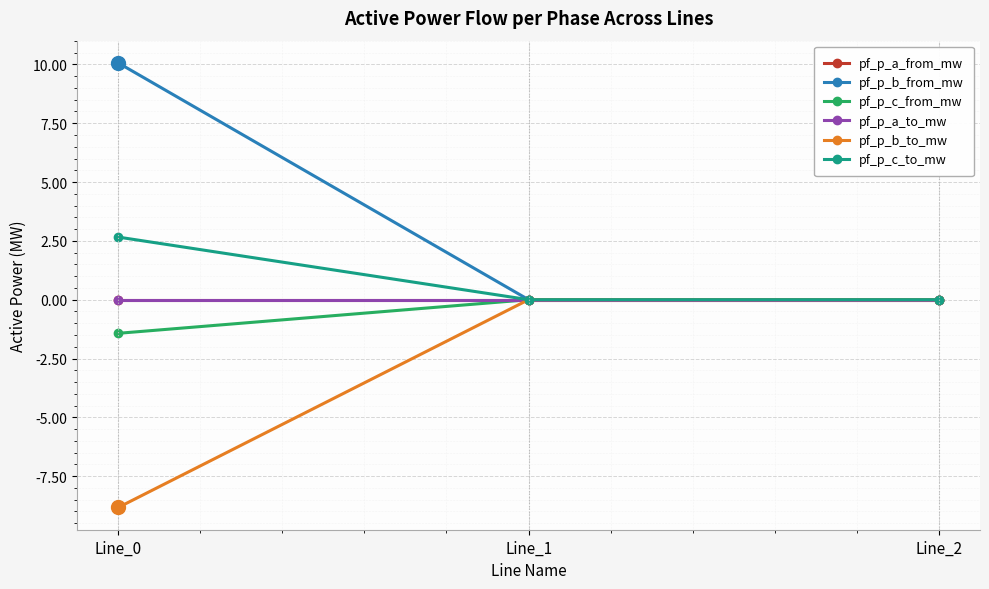

Which label corresponds to the largest value in the chart?

Line_0